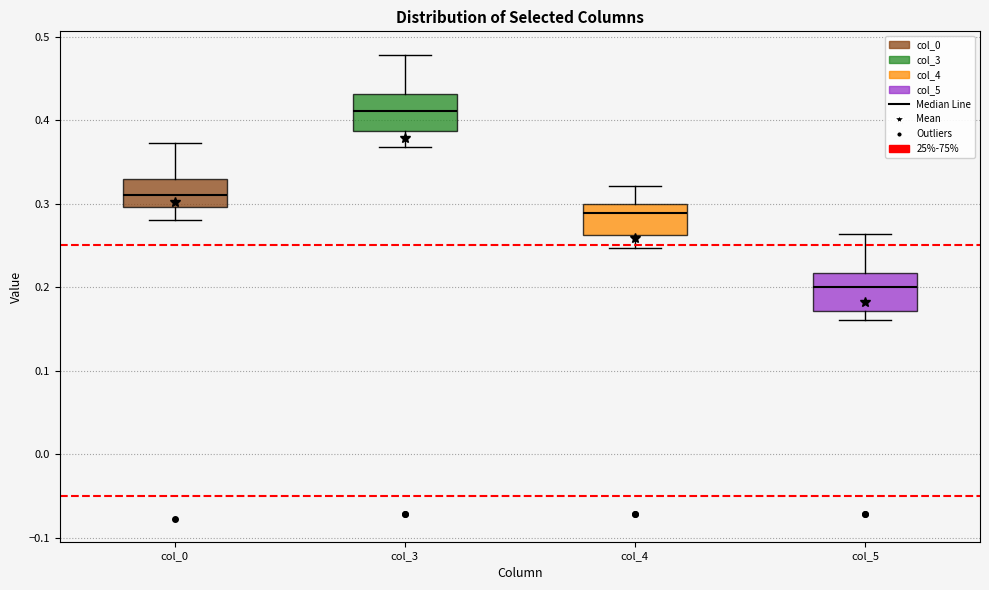

Reading left to right, read every box against the y-axis: the position of its median line, the range the box covers, and the ends of its whiskers. The values are not printed on the chart, so give them approximately, as read against the axis.

col_0: median 0.31, box 0.30 to 0.33, whiskers 0.28 to 0.37
col_3: median 0.41, box 0.39 to 0.43, whiskers 0.37 to 0.48
col_4: median 0.29, box 0.26 to 0.30, whiskers 0.25 to 0.32
col_5: median 0.20, box 0.17 to 0.22, whiskers 0.16 to 0.26